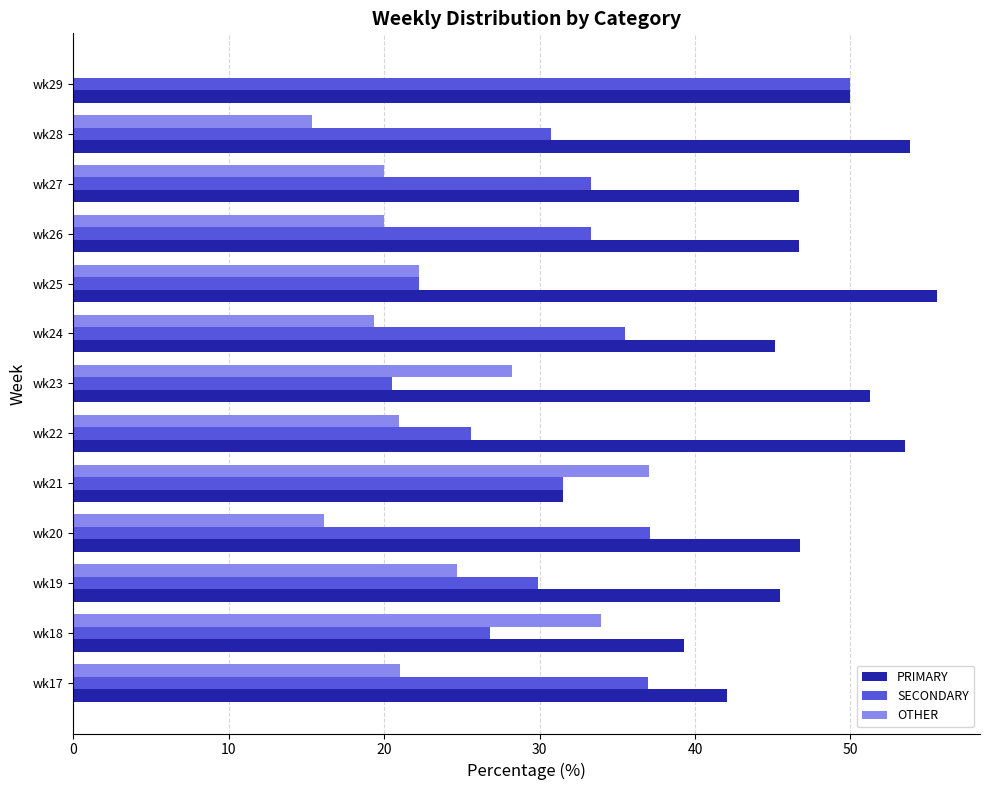

Is the value of PRIMARY at wk28 greater than the value of SECONDARY at wk26?

Yes